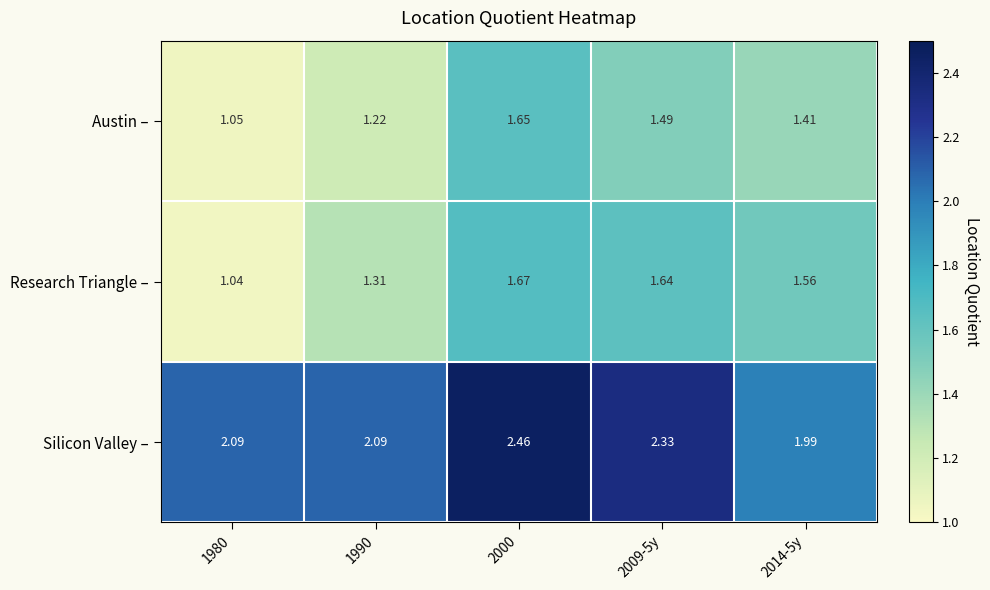

List the series in order of their peak value, lowest first.

Austin –, Research Triangle –, Silicon Valley –